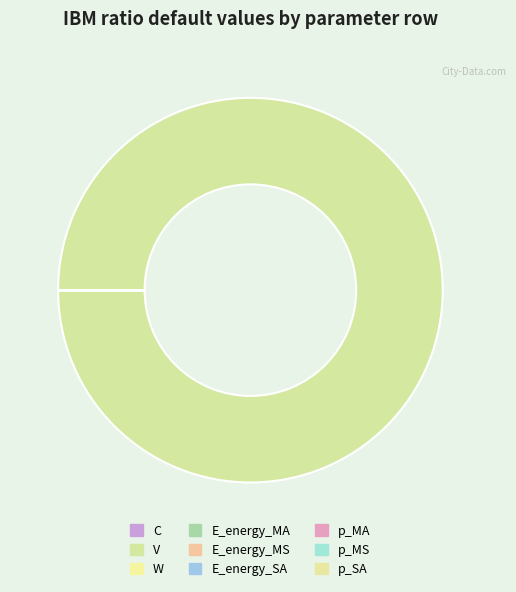

Is it true that p_SA is 14% of the pie?

False